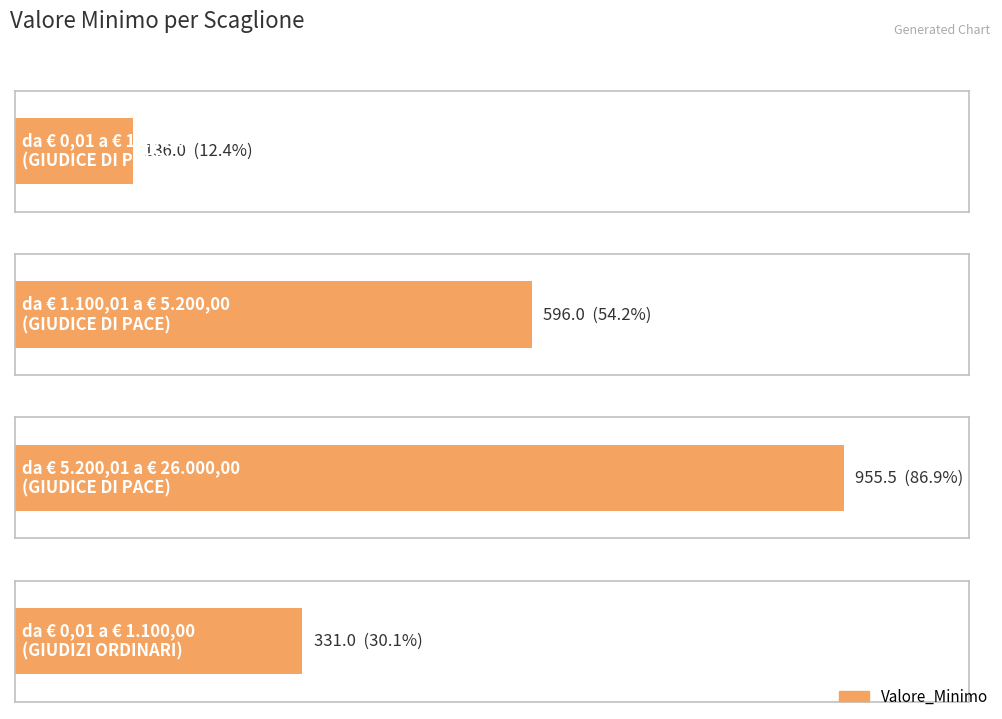

Are the bars horizontal?

Yes